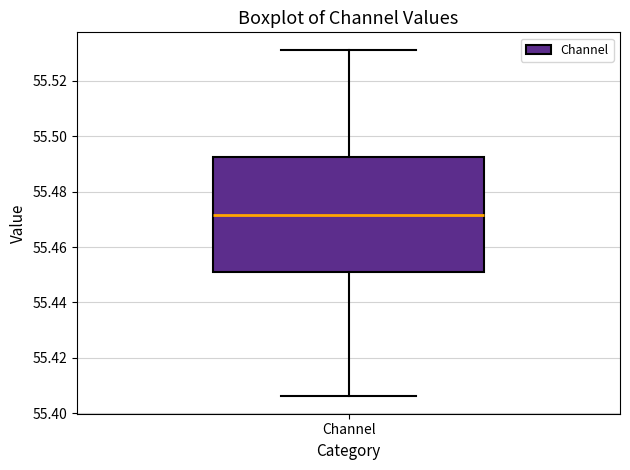

Transcribe this box plot: give where the median line is, the range the box spans, and where the two whiskers end, as read against the y-axis. The values are not printed on the chart, so give them approximately, as read against the axis.

median 55.472, box 55.450 to 55.492, whiskers 55.406 to 55.532